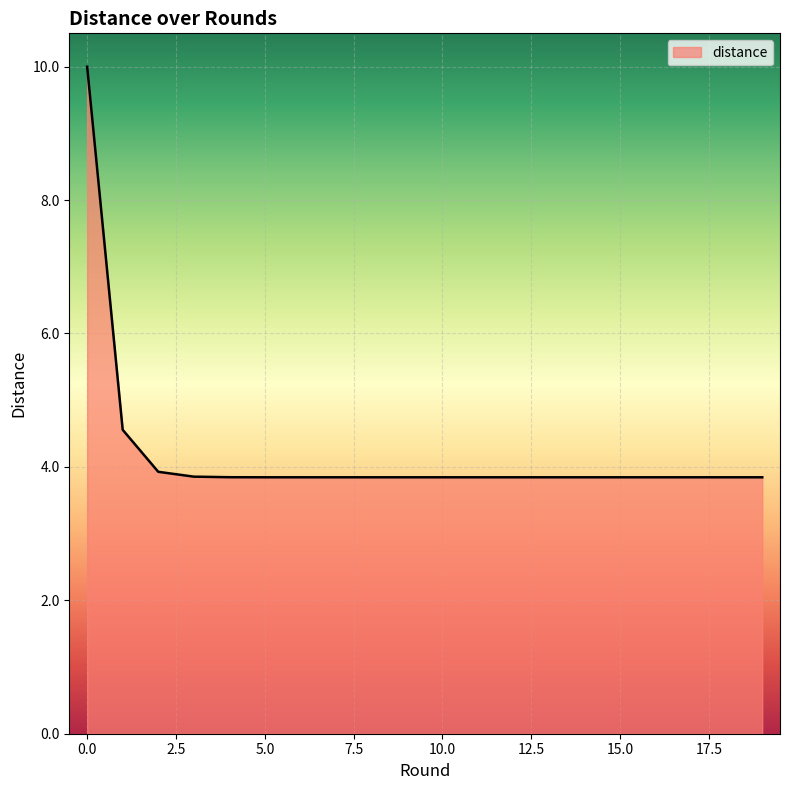

What is the minimum value shown in the chart?

3.8